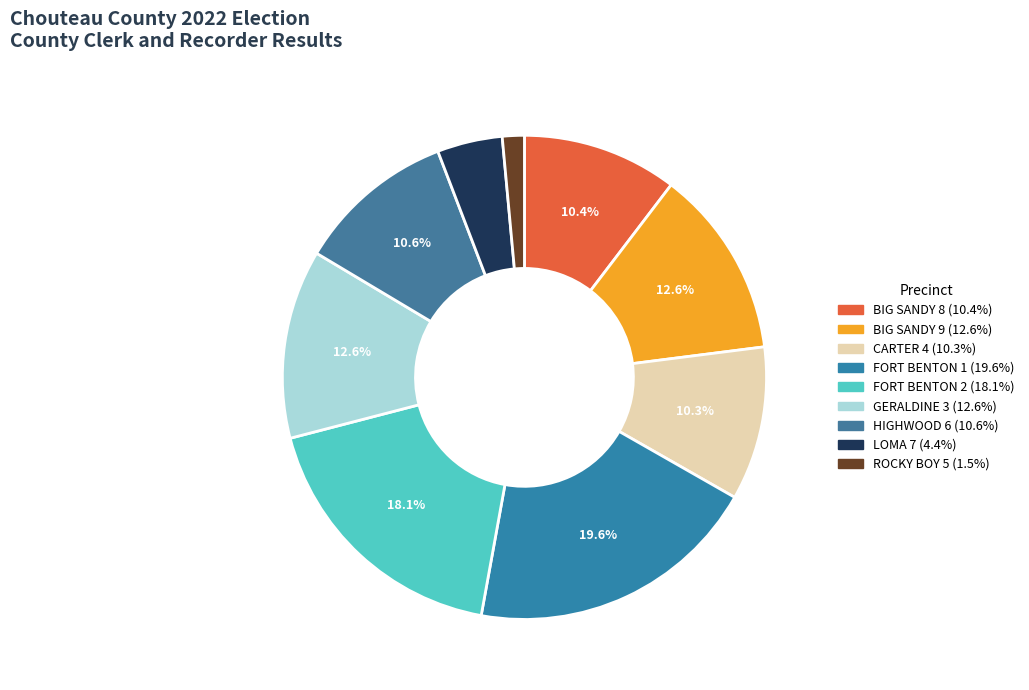

Does any single category account for the majority?

No